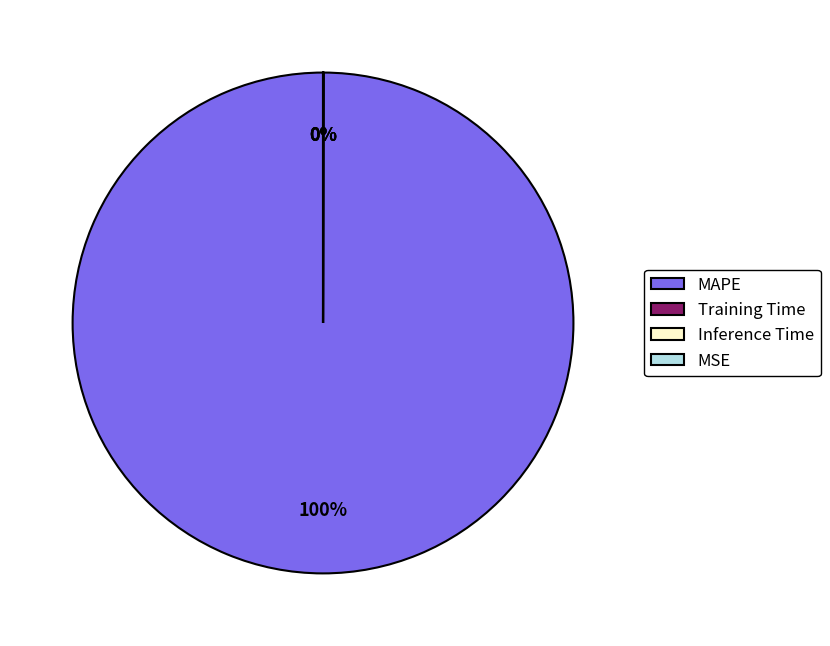

Does any single category account for the majority?

Yes